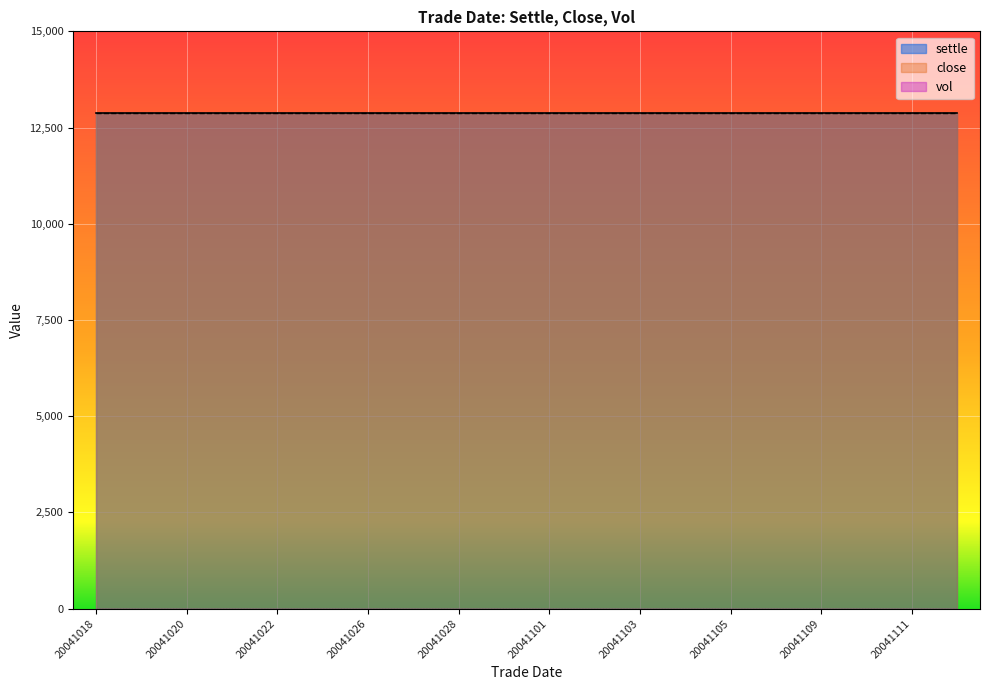

What is the sum of the settle values at 20041028 and 20041105?

25770